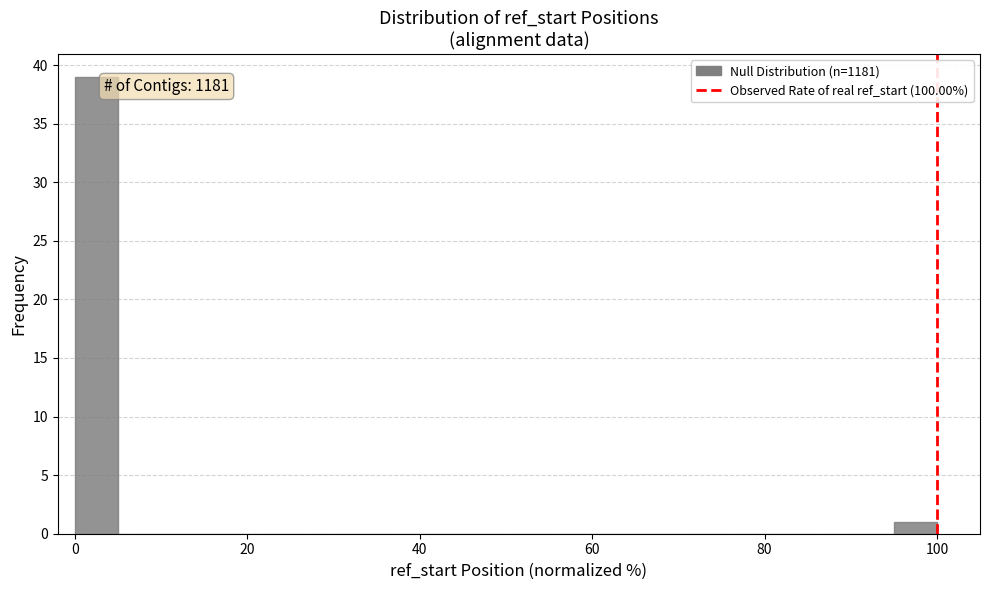

Read against the x-axis, roughly where is the centre of the tallest bar?

2